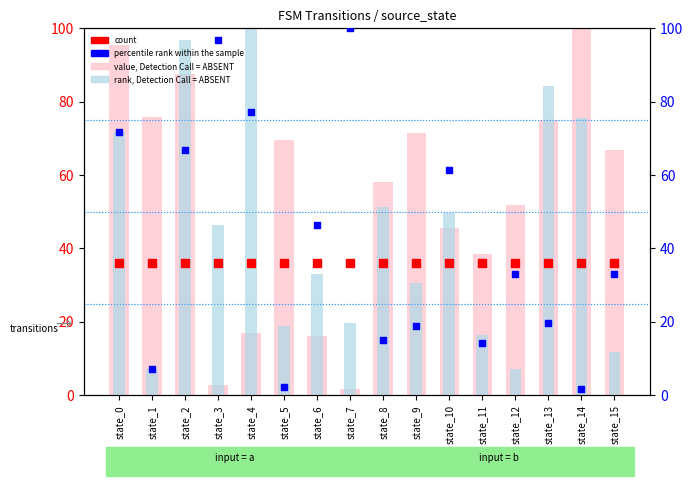

Which series contains the lowest Y value?

percentile rank within the sample